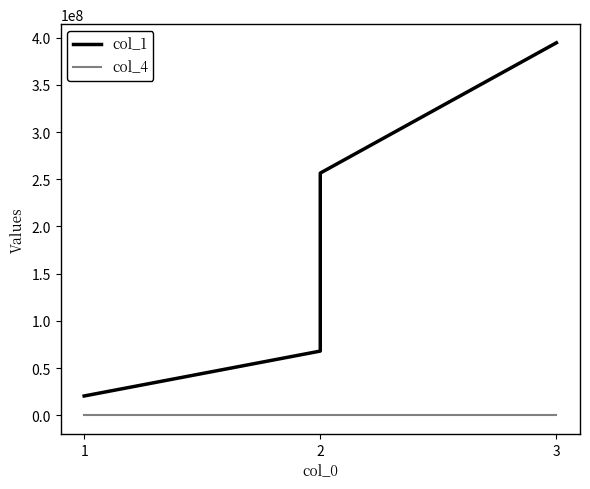

Reading left to right, transcribe all the data shown in this chart.

col_1: 20380028	67964700	256593948	394691224
col_4: 4	78	26	100